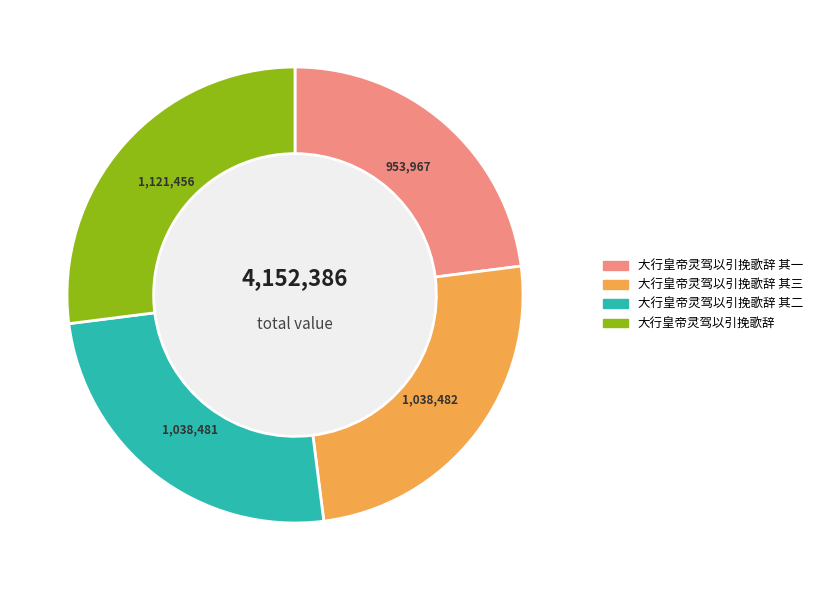

Is there a majority slice in this chart?

No